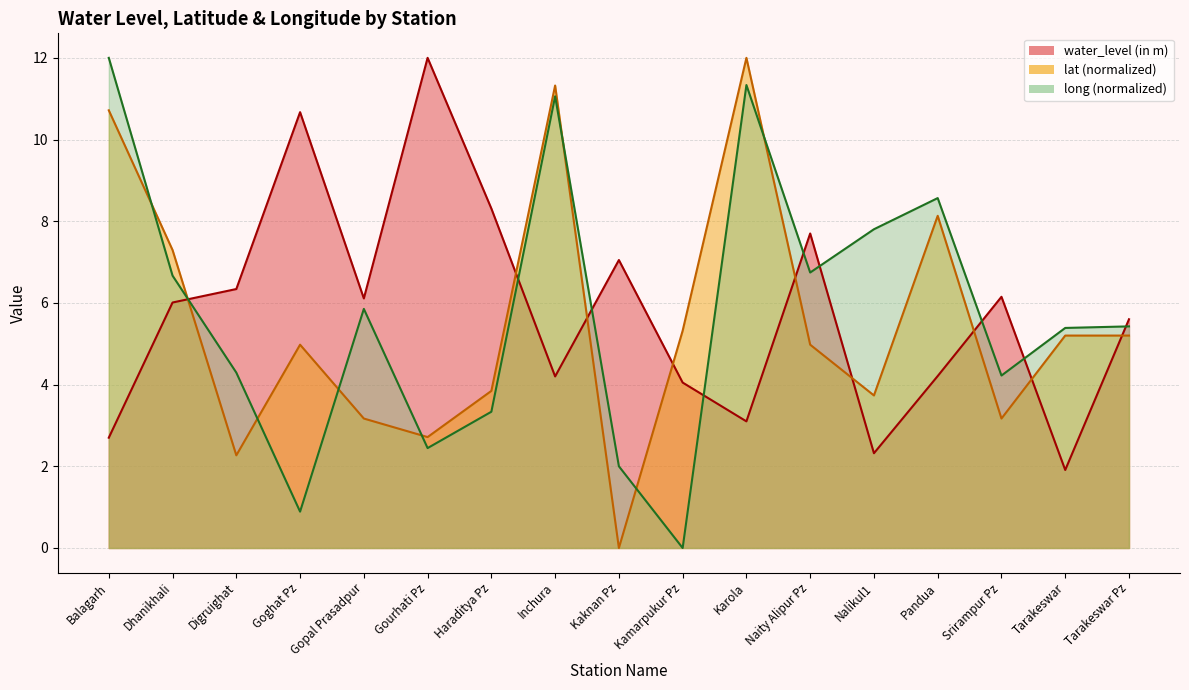

How many times do water_level (in m) and long cross each other?

9